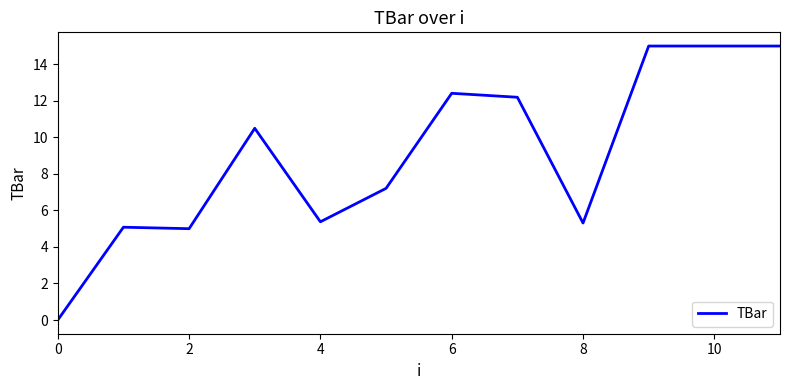

What is the difference between the maximum and minimum values?

15.0